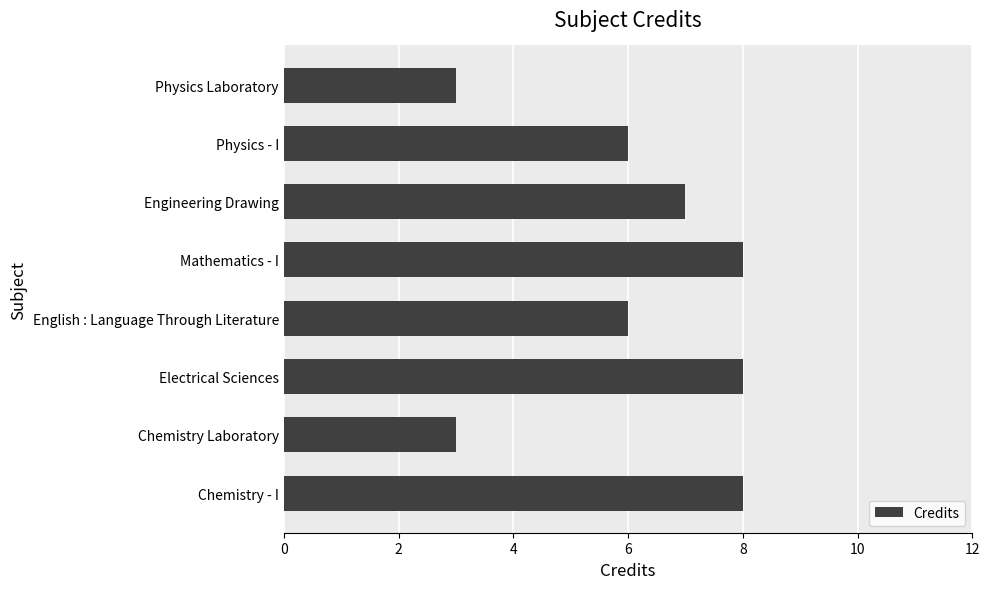

What is the maximum value shown in the chart?

8